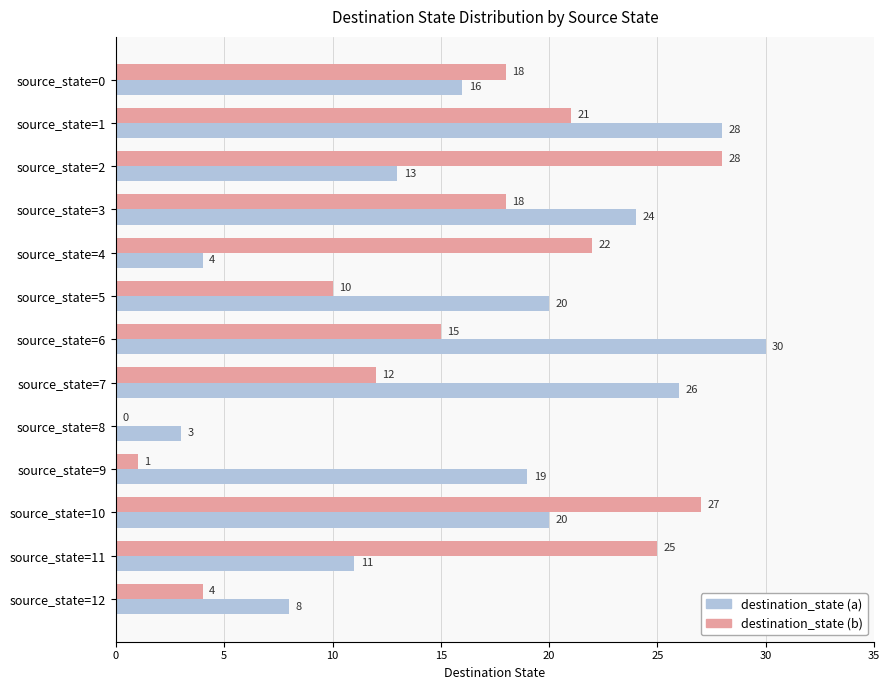

At which category is the sum across all series the highest?

source_state=1